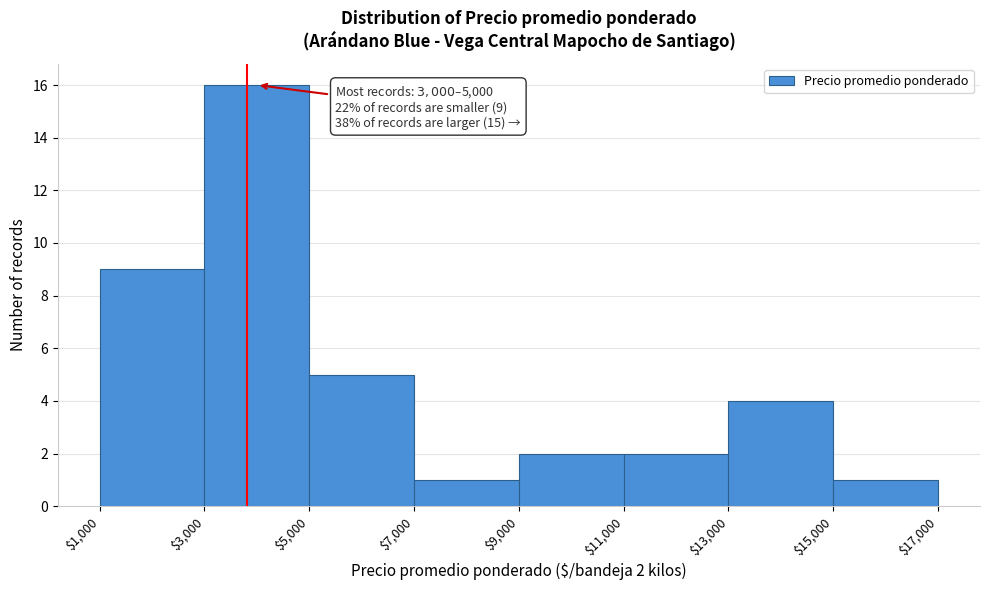

Which range on the x-axis has the tallest bar?

$3,000 to $5,000